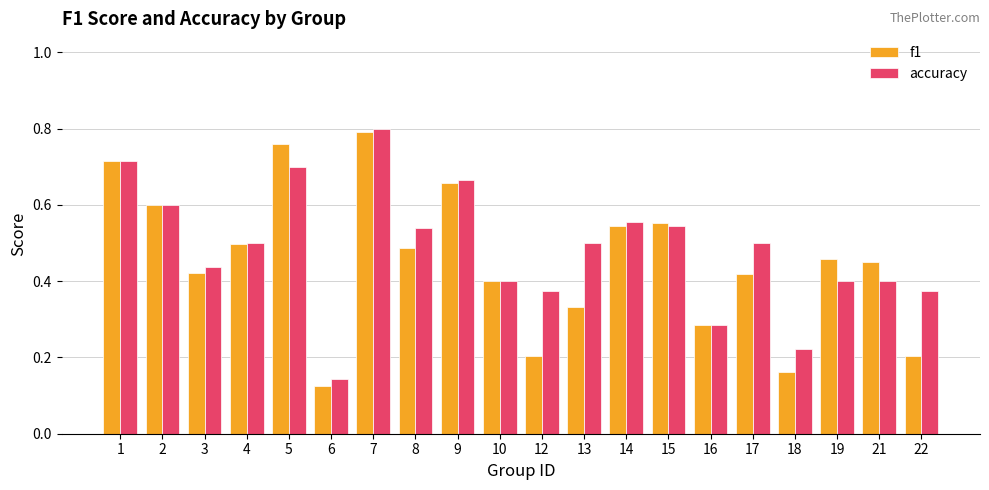

What is the sum of all accuracy values?

9.7